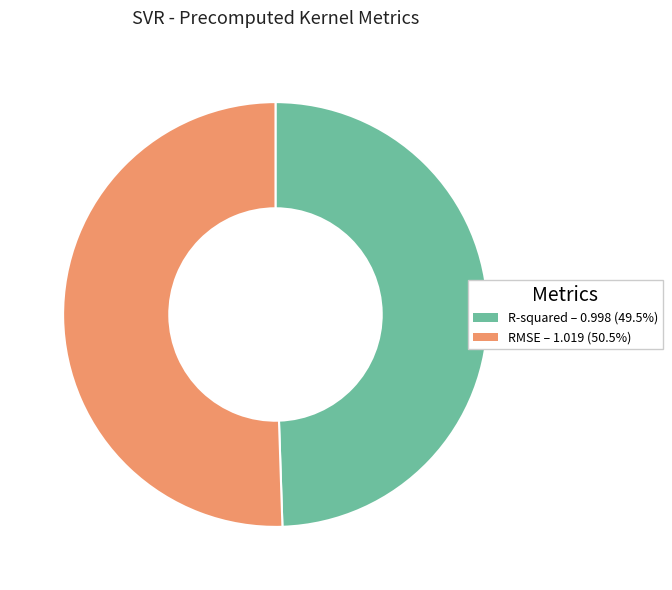

What is the majority slice?

RMSE